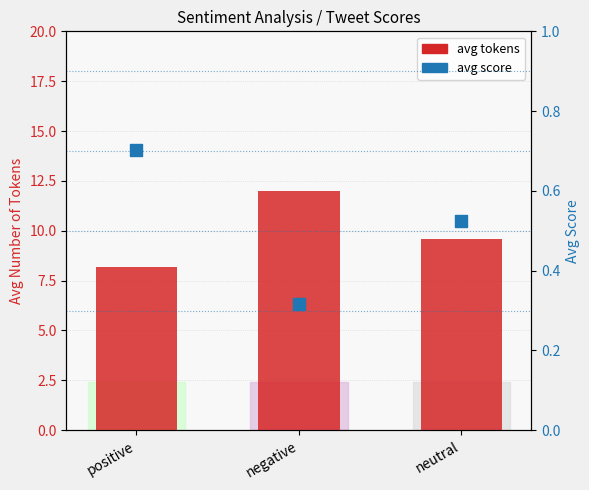

Which series reaches the minimum Y coordinate?

avg score